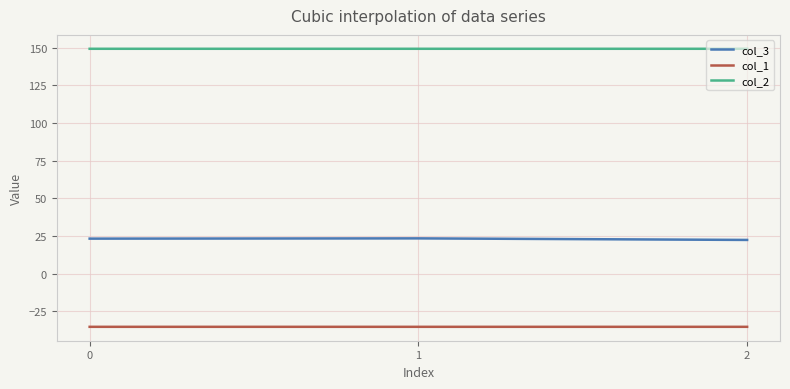

Does the chart display data point markers on the line(s)?

No